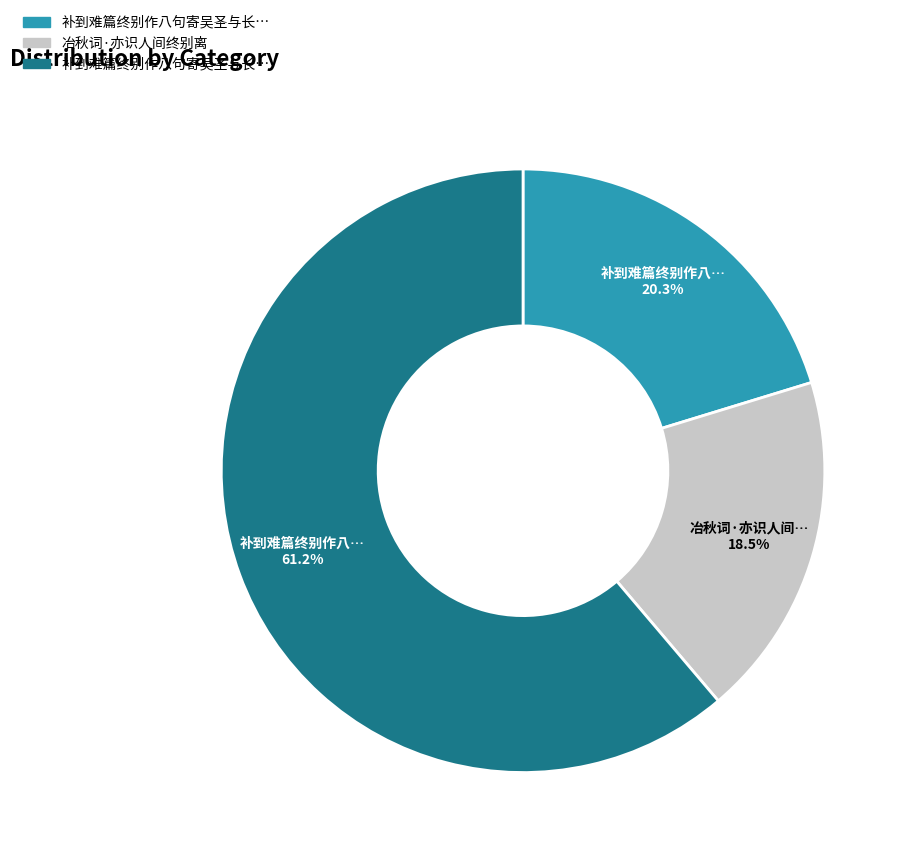

Is there any slice that represents more than half of the pie?

Yes